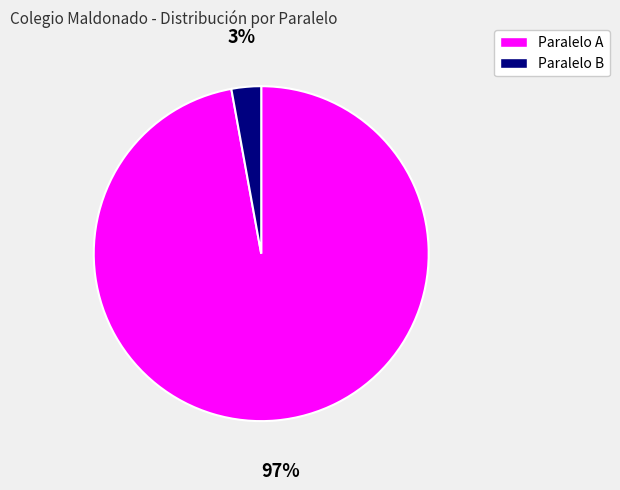

To the nearest percent, what is the average slice percentage?

50%